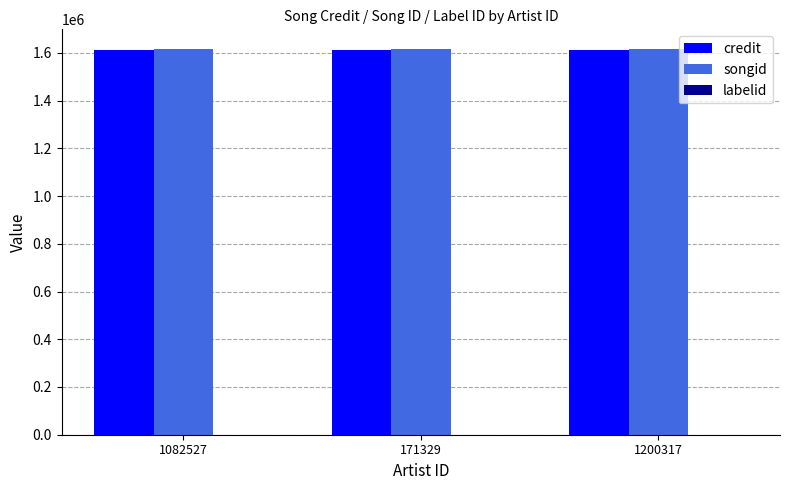

What is the sum of all songid values?

4854018